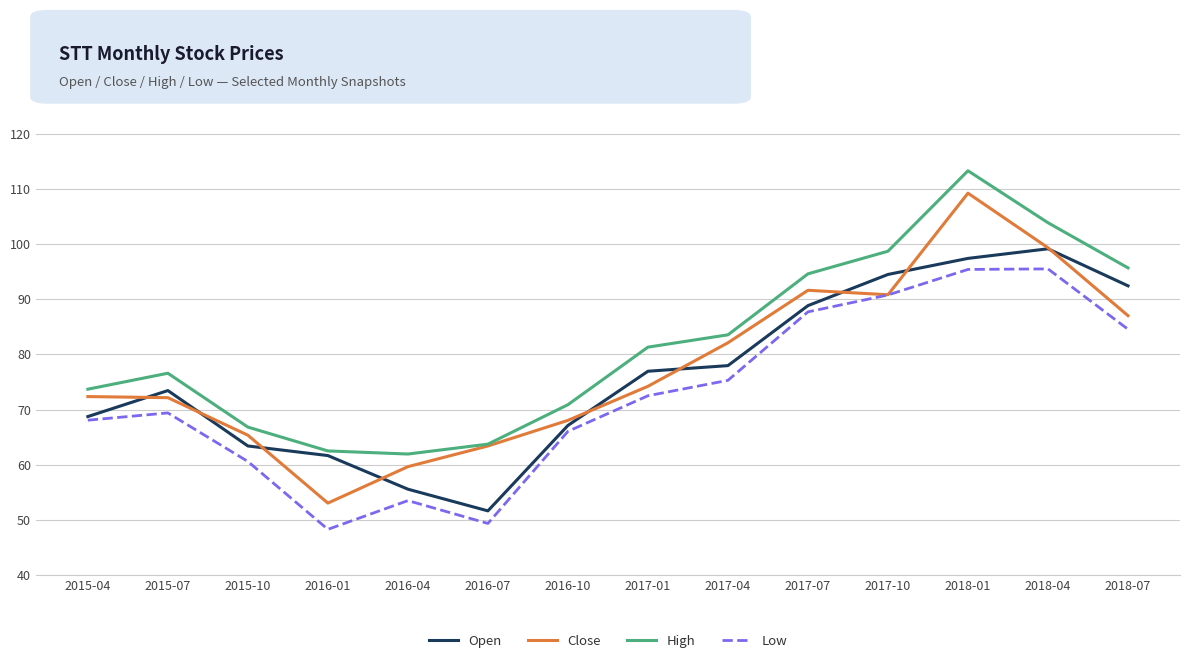

What are all the series names shown in the legend?

Open, Close, High, Low